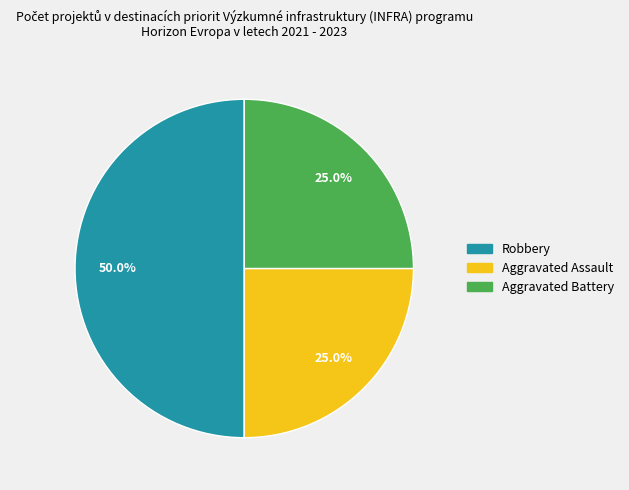

What percentage is the Robbery slice, to the nearest percent?

50%